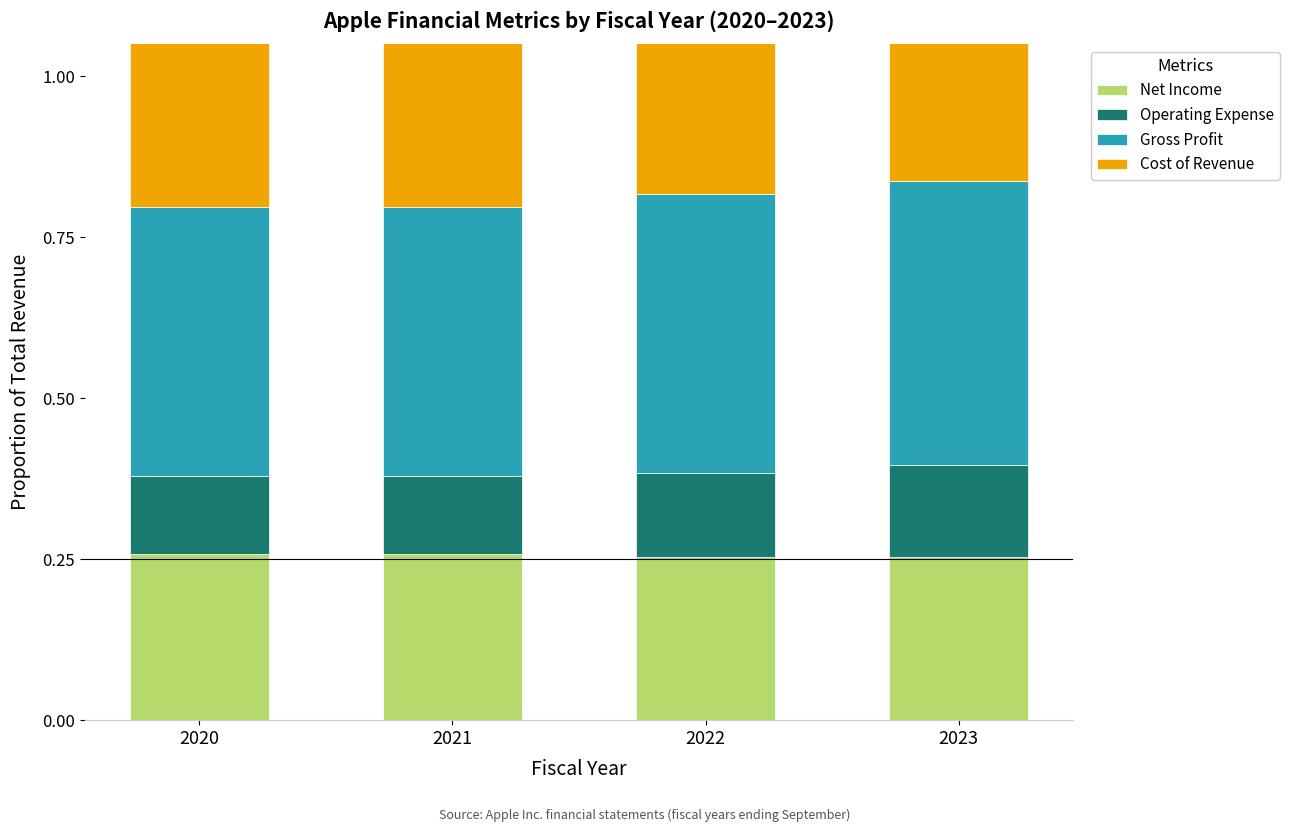

What is the value of the Gross Profit bar at the 4th from the left?

0.4